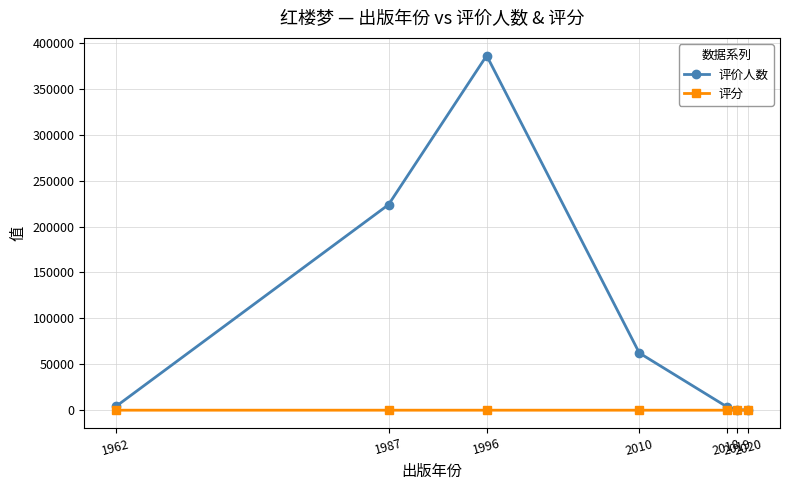

How many data points in 评分 are less than 9?

2